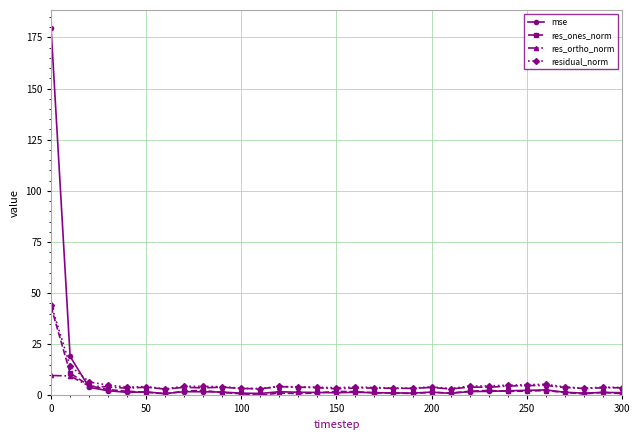

Which series has the widest spread of values?

mse